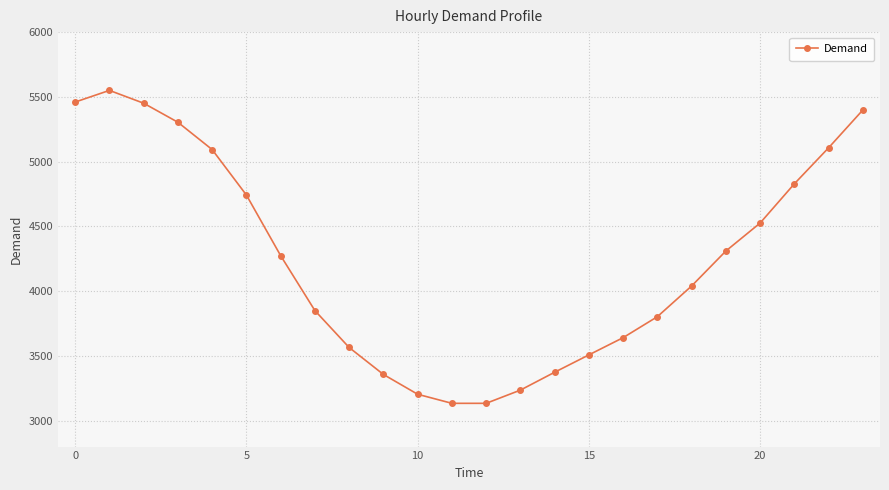

True or false: the data has more than 2 interior local peaks.

False